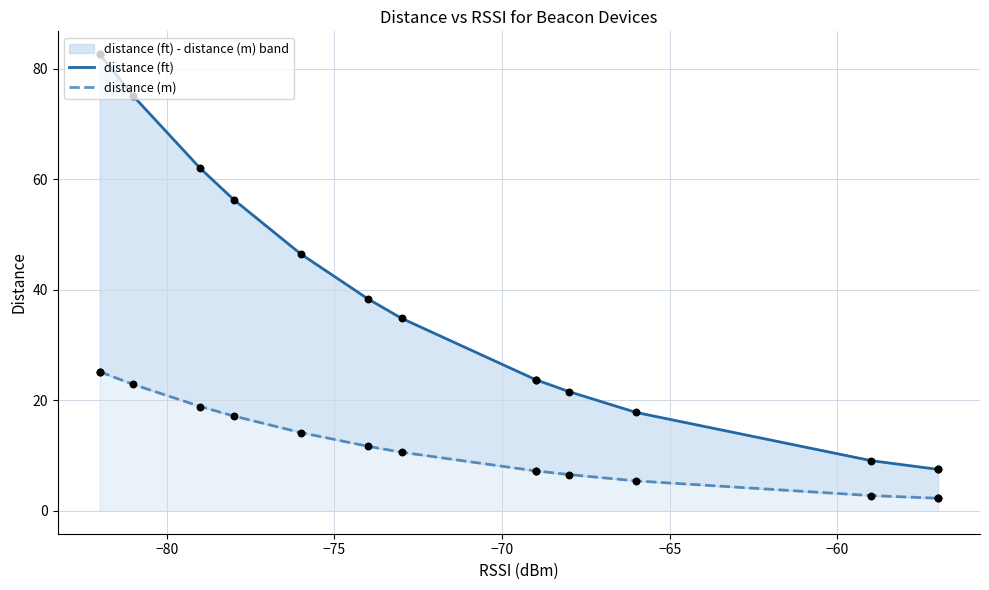

Which series reaches the minimum Y coordinate?

distance (m)